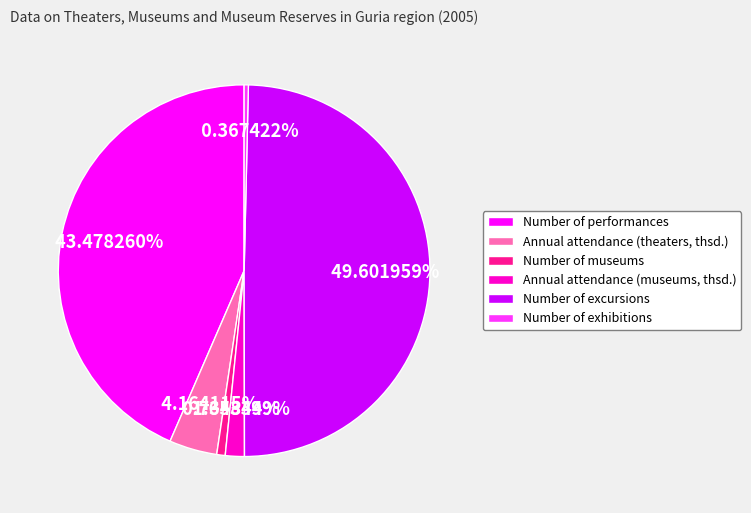

Which slice is the largest?

Number of excursions